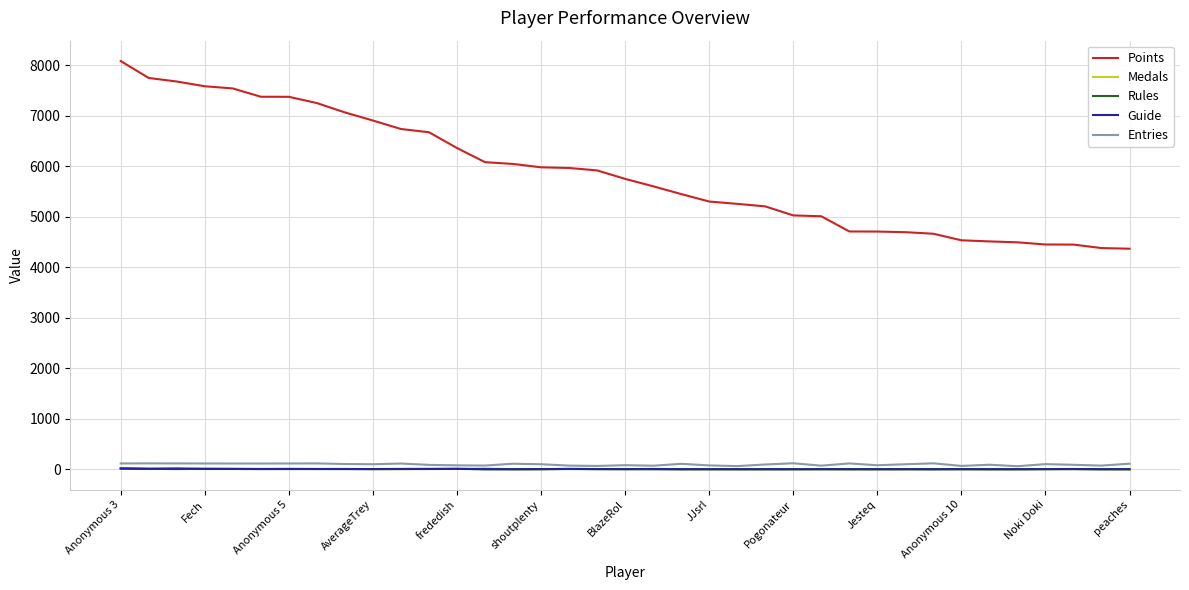

Which series has the largest range (max minus min)?

Points